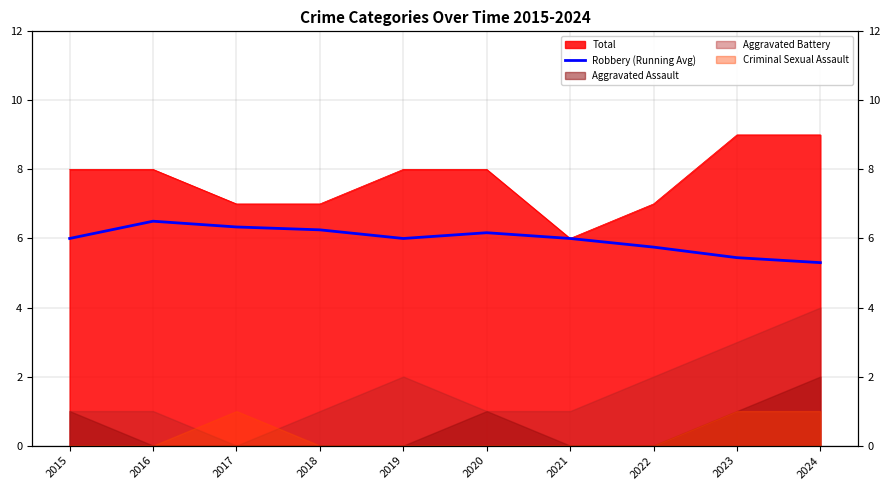

Does the chart have visible grid lines?

Yes